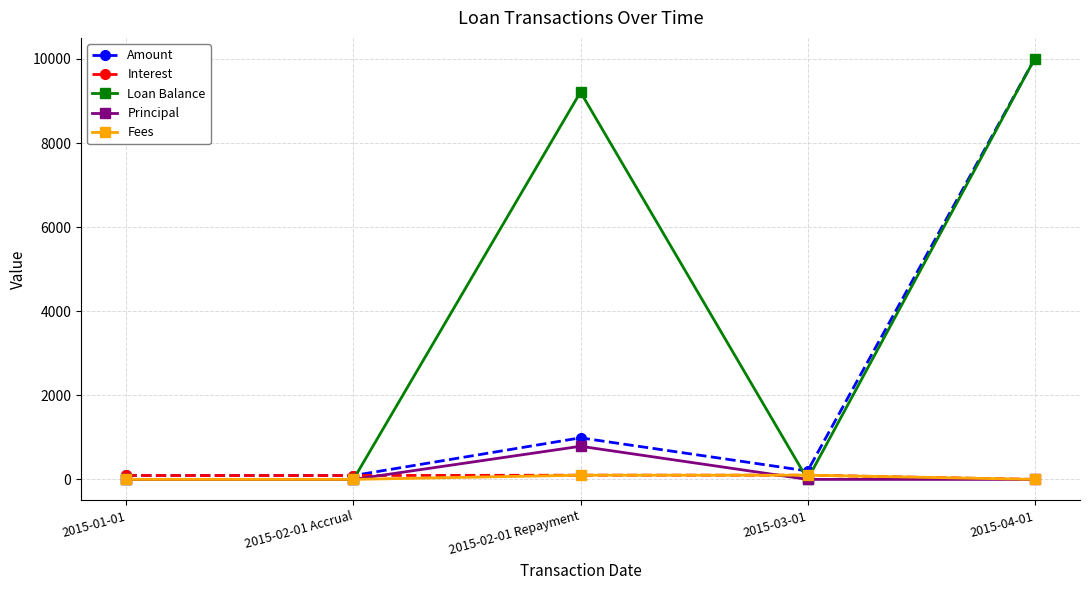

What is the label of the 3rd point from the left?

2015-02-01 Repayment